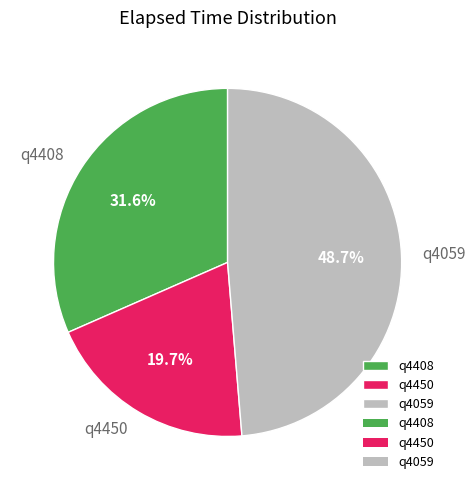

Does q4408 account for over 50% of the chart?

No